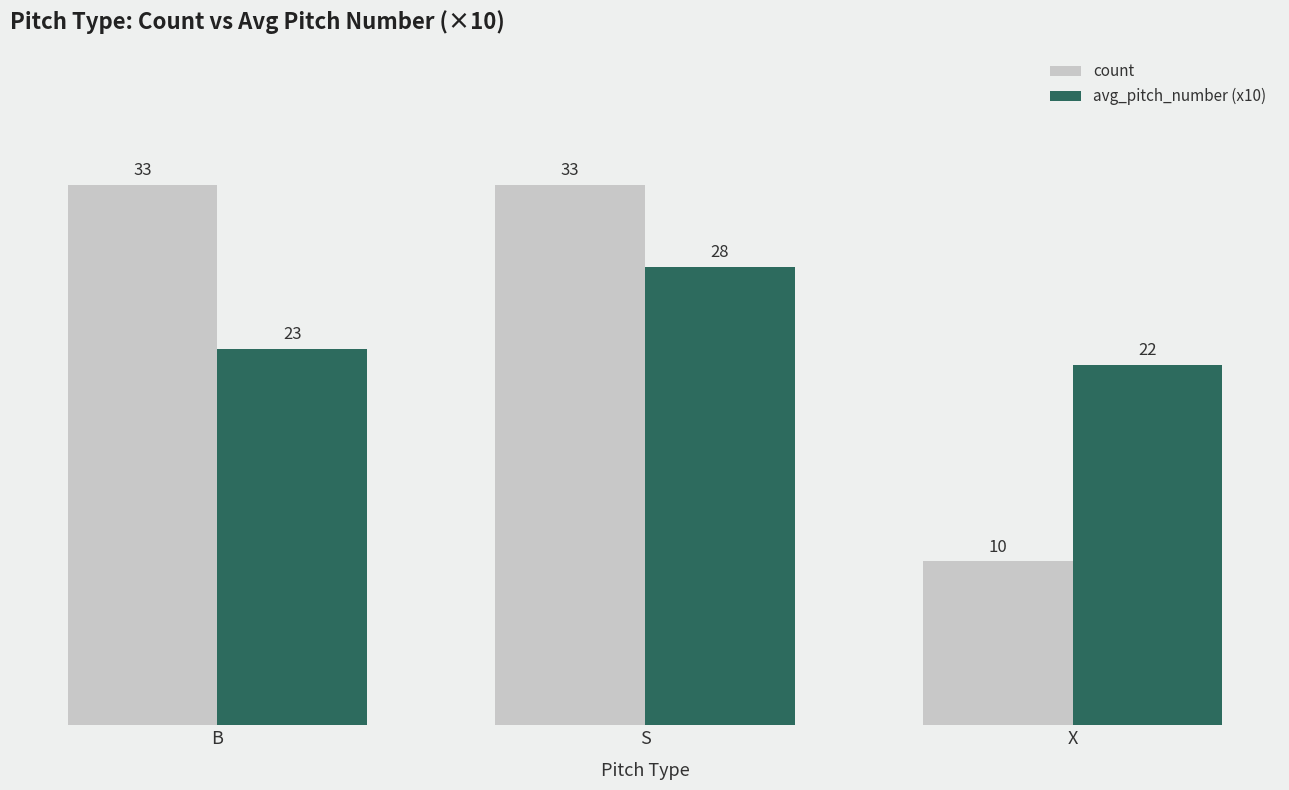

Read the count value at X, to the nearest 5.

10